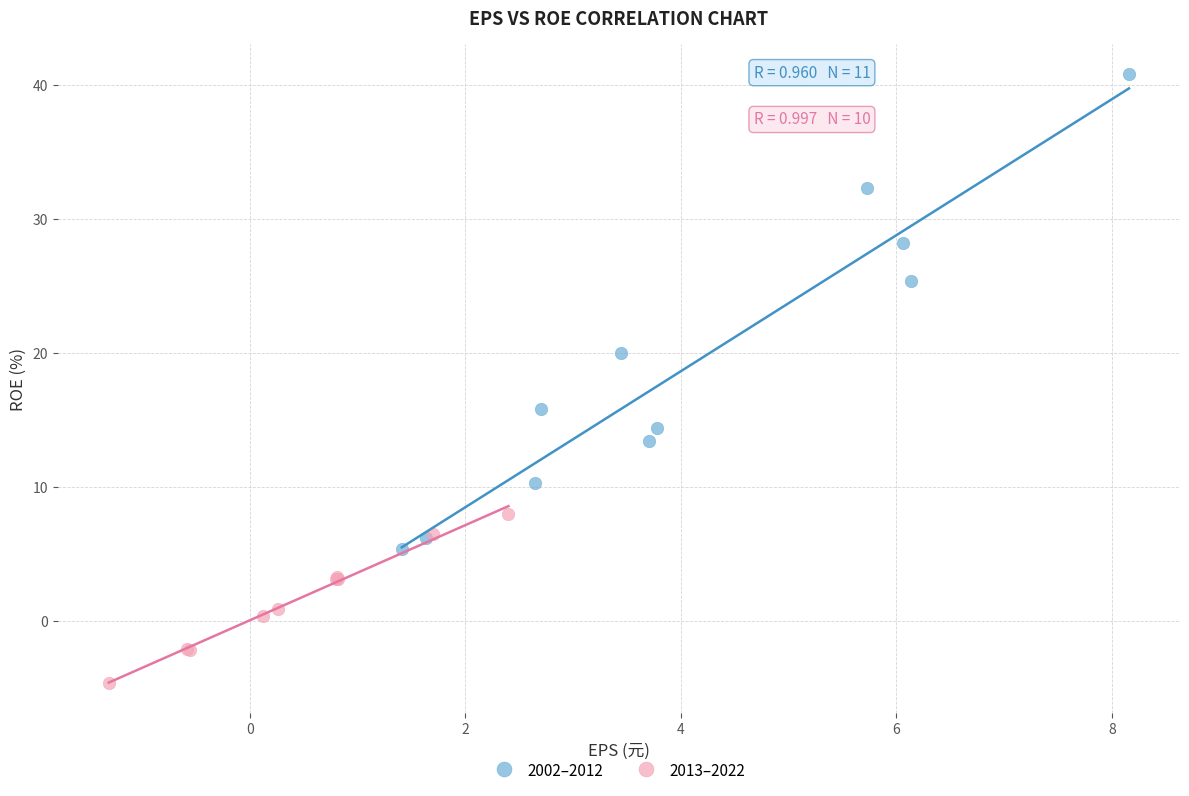

Which series contains the highest Y value?

2002–2012